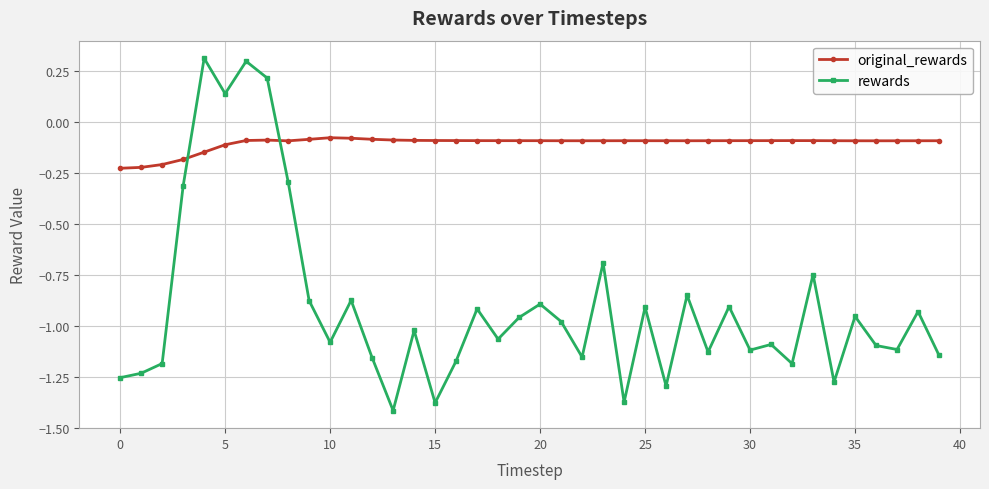

Which series has the largest total across all categories?

original_rewards